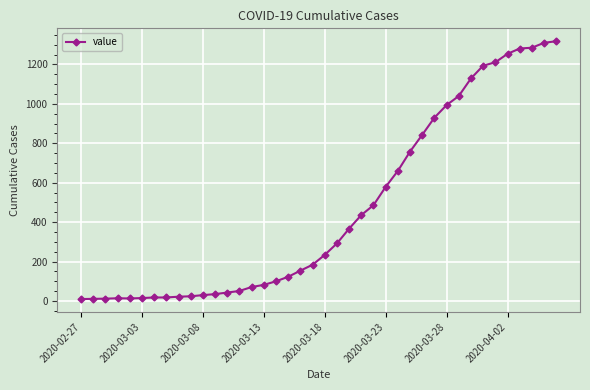

Does the chart display data point markers on the line(s)?

Yes